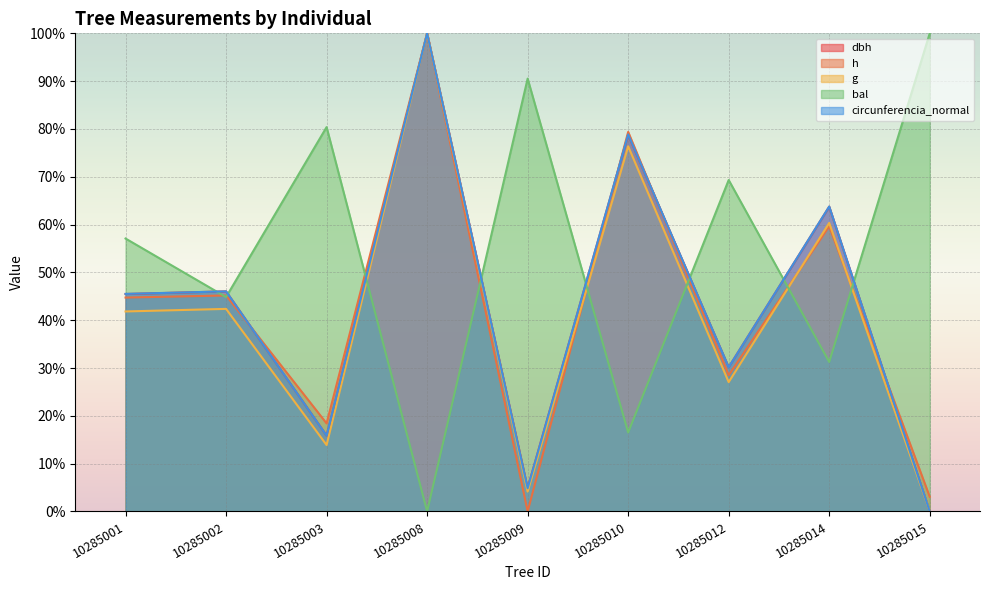

How many values in the circunferencia_normal series exceed 45?

5